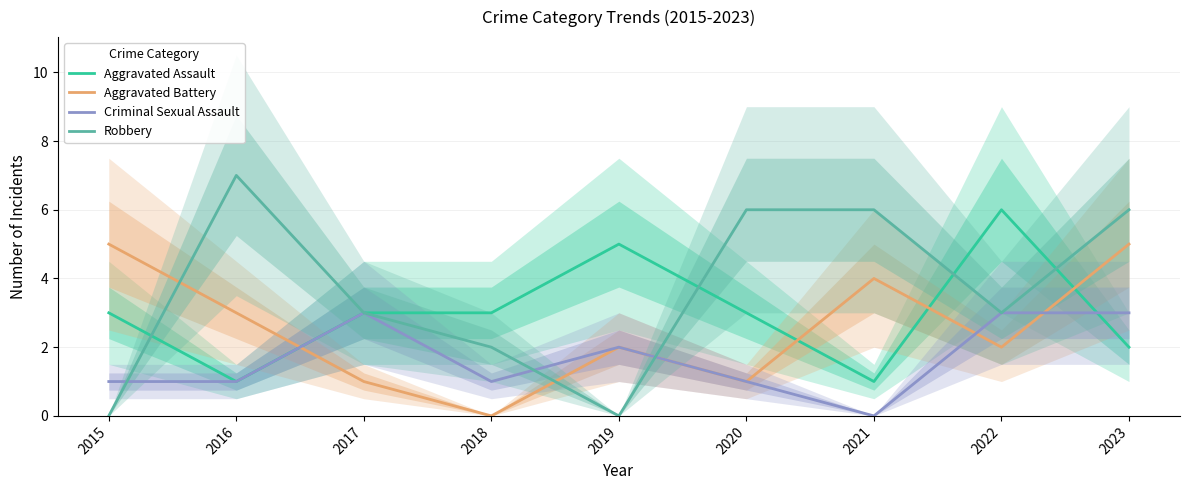

Which category has the highest value in the Criminal Sexual Assault series?

2017